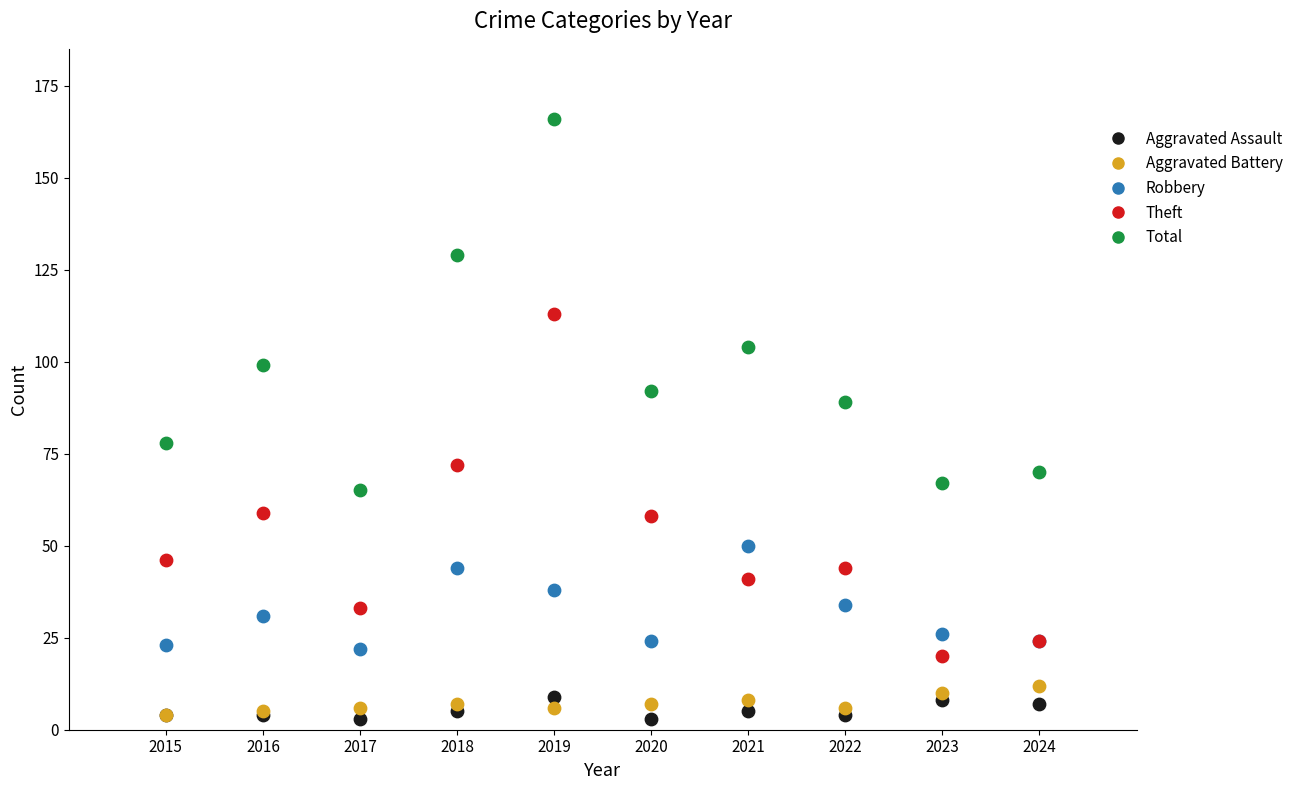

In the Total series, what Y value is closest to 115?

104